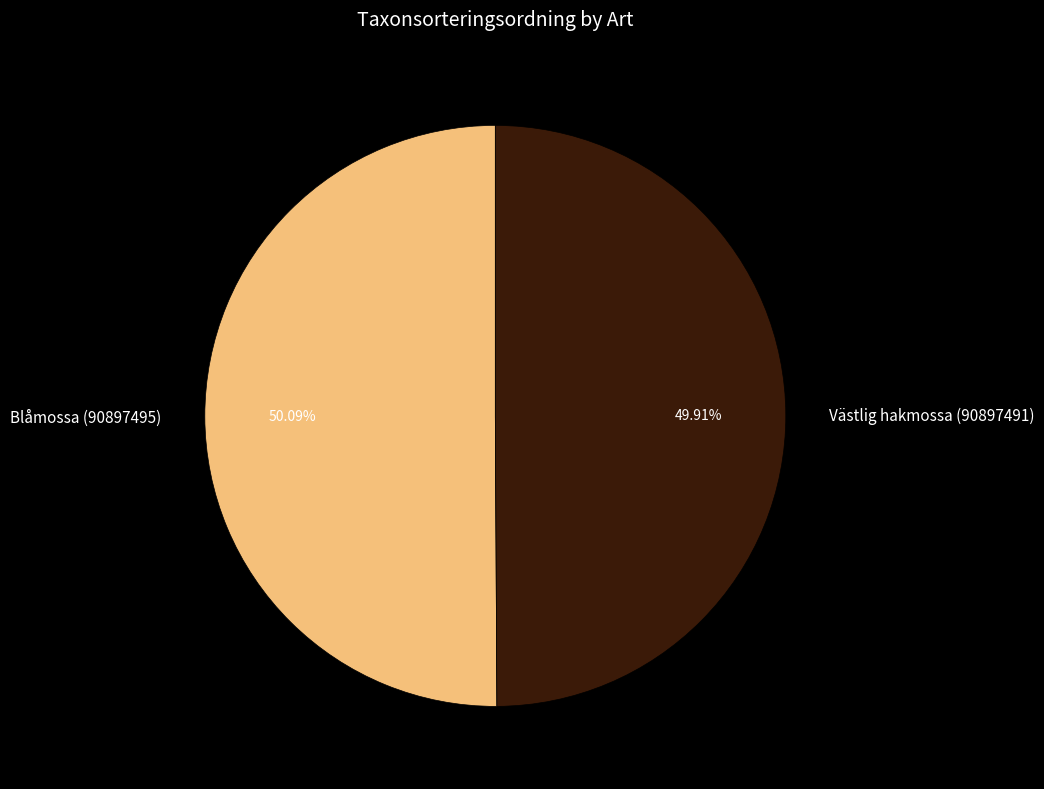

What is the ratio of the value at Blåmossa (90897495) to the value at Västlig hakmossa (90897491)?

1.0